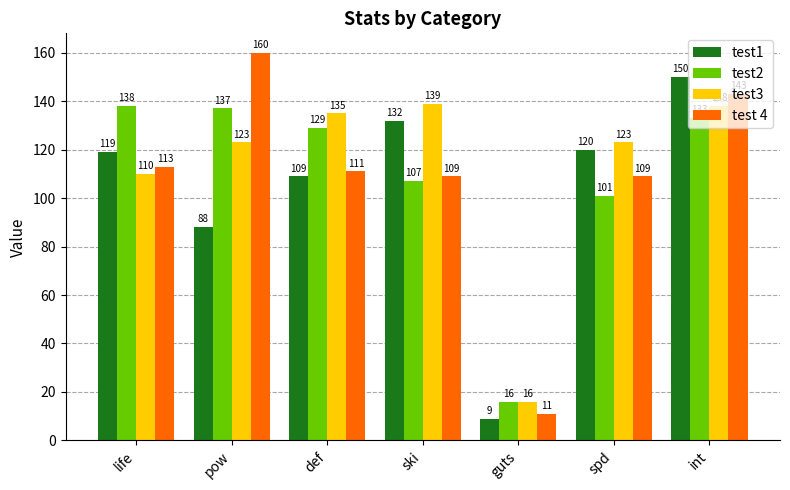

Which series has the largest range (max minus min)?

test 4